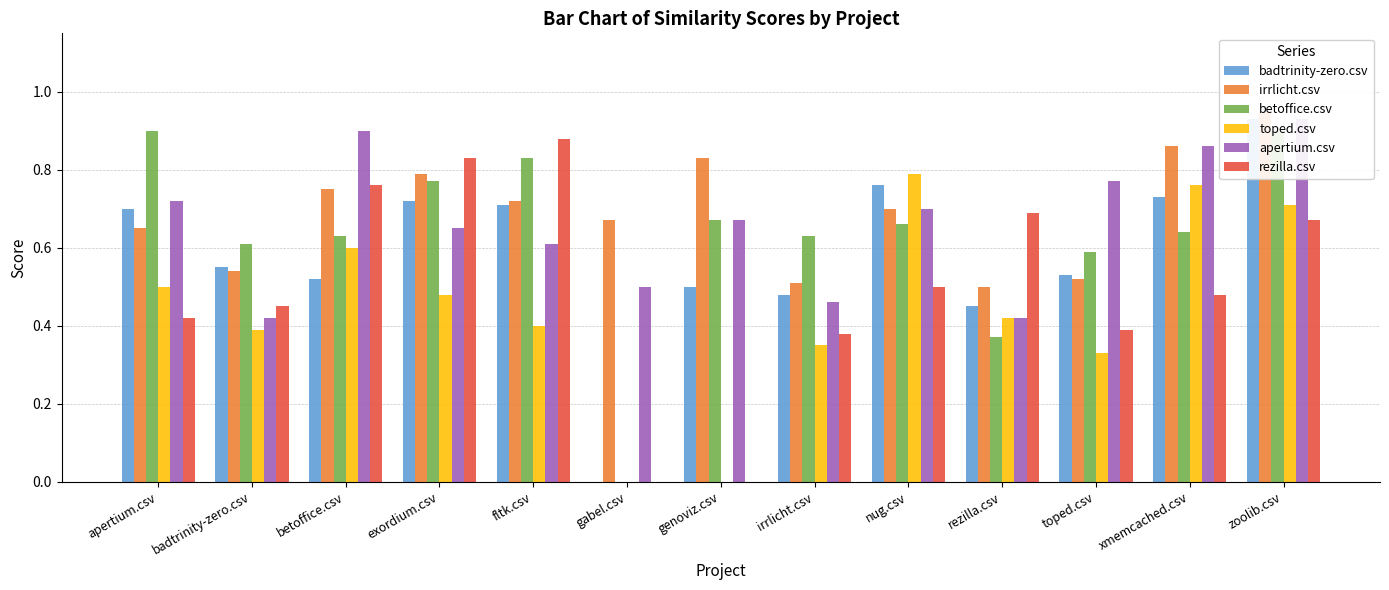

How many groups of bars are there?

13